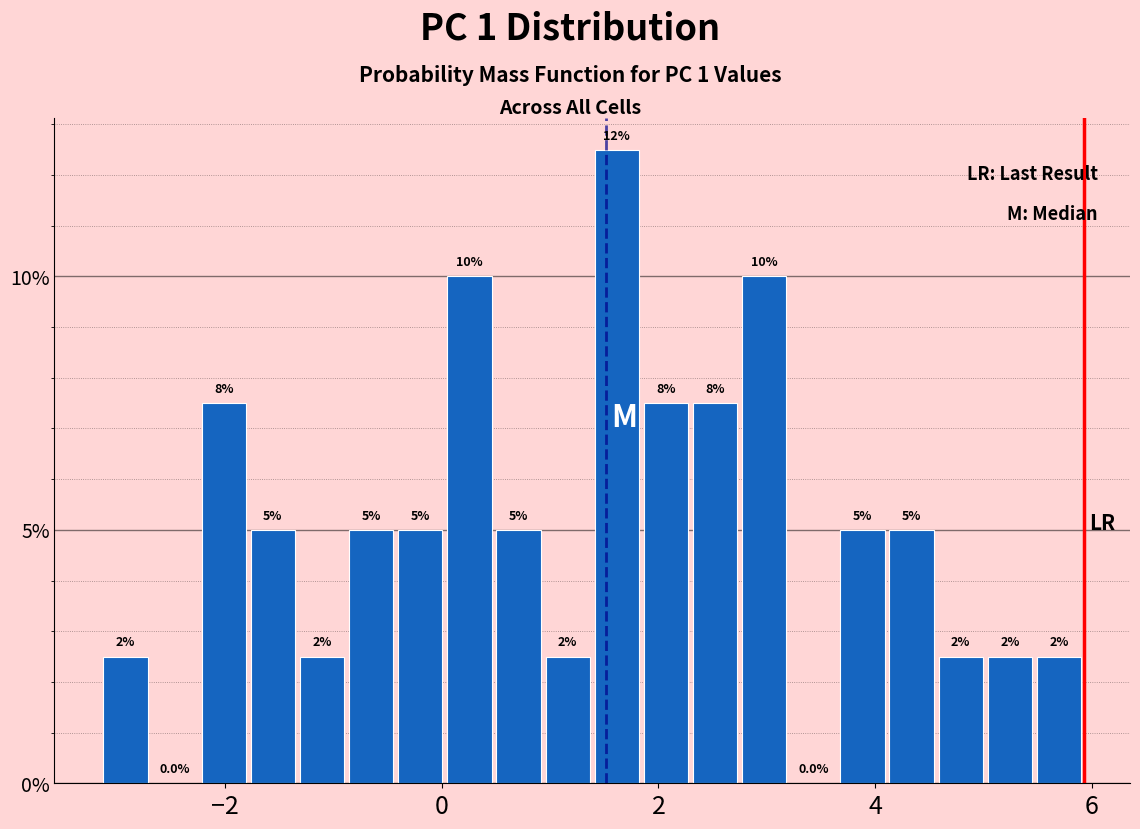

Read against the x-axis, roughly where is the centre of the tallest bar?

1.6